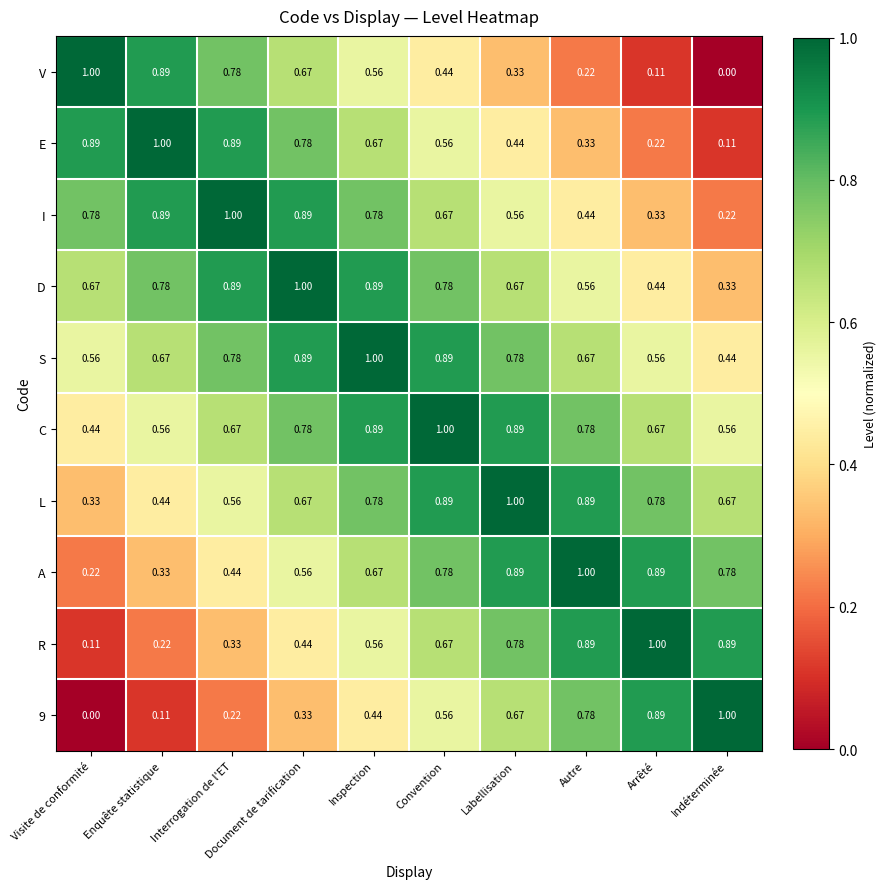

At which label does 9 reach its minimum?

Visite de conformité